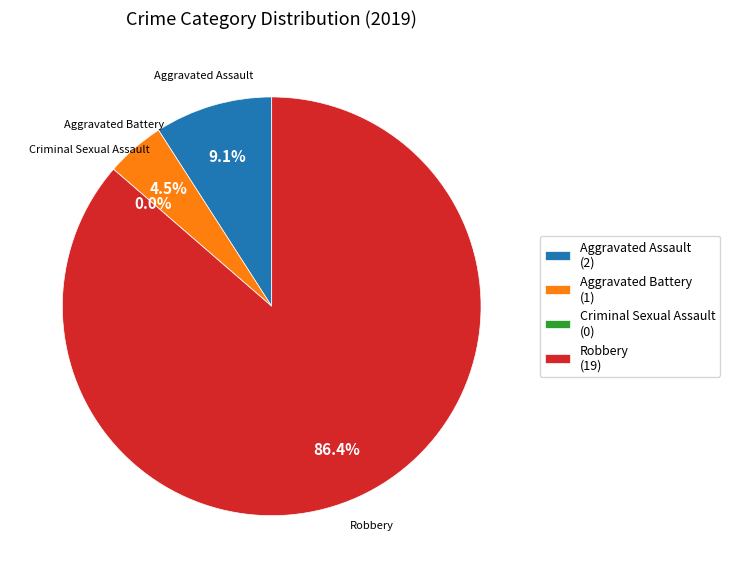

How many segments does this pie chart have?

4